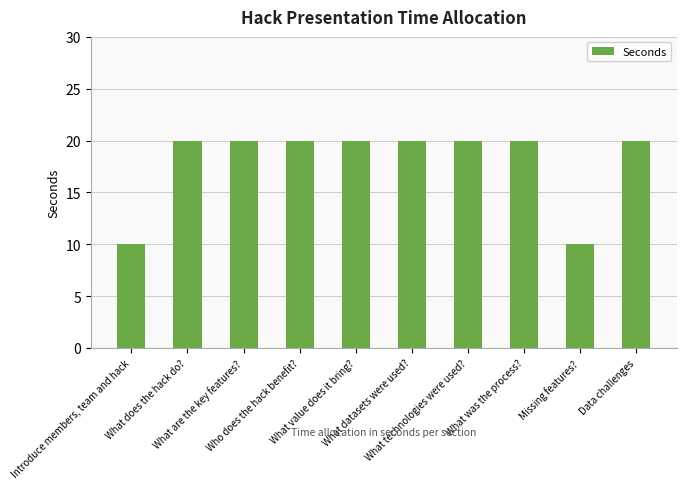

What is the ratio of the value at Who does the hack benefit? to the value at Missing features??

2.0